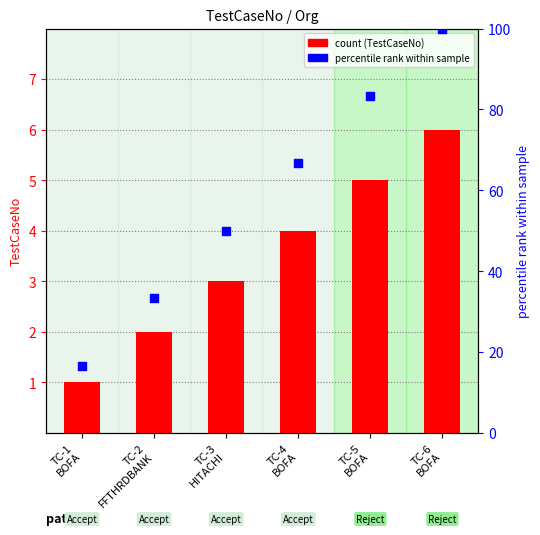

What is the total value across all series at TC-4
BOFA?

70.7